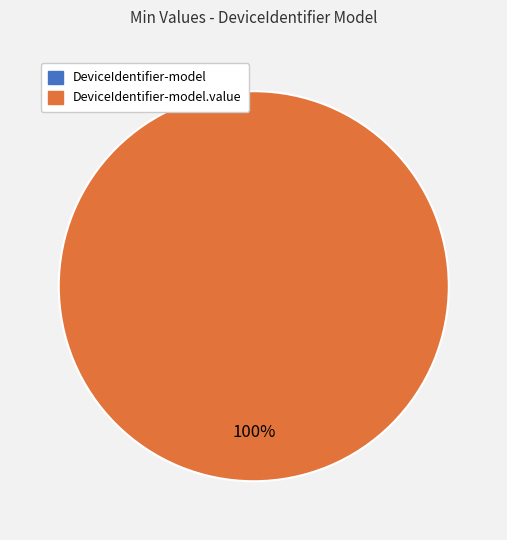

What percentage do shr-core-DeviceIdentifier-model.value and shr-core-DeviceIdentifier-model together represent?

100.0%